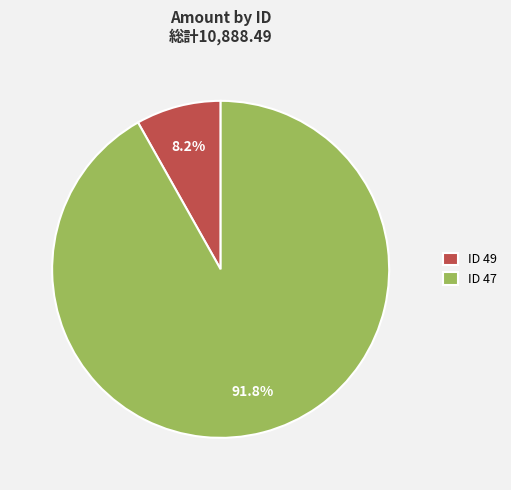

Count the number of slices in the pie.

2